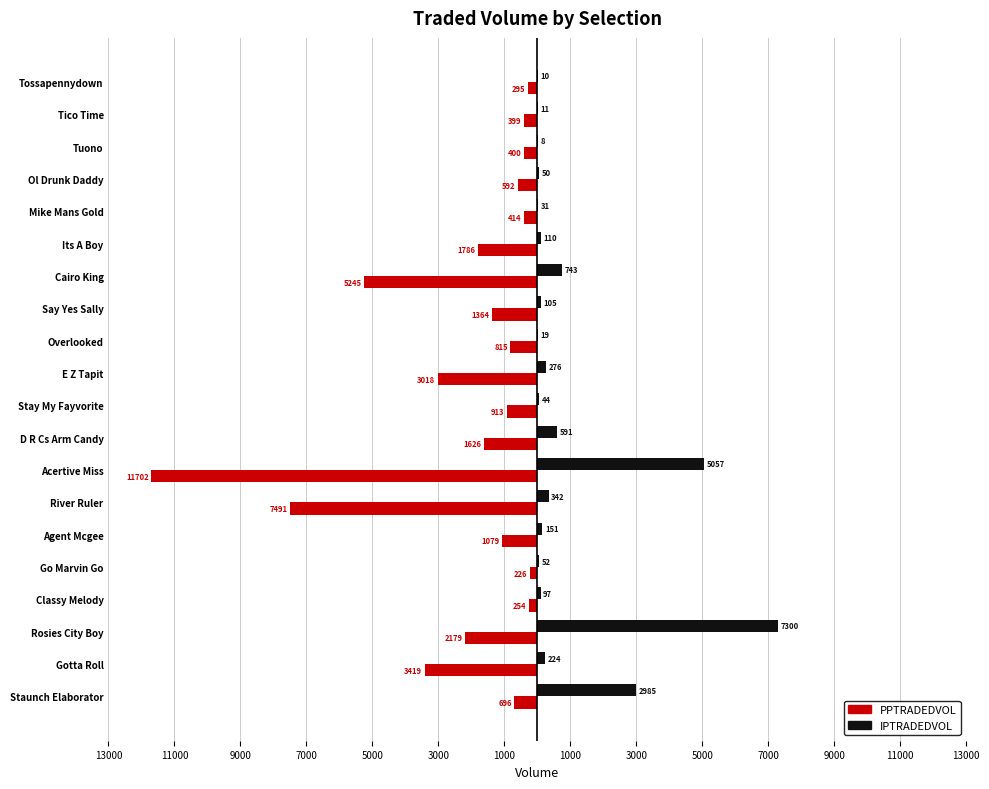

Reading left to right, what are all the values shown in this chart?

PPTRADEDVOL: -696.5	-3419.2	-2179.3	-254.5	-226.5	-1079.8	-7491.8	-11702.7	-1626.8	-913.1	-3018.1	-815.2	-1364.0	-5245.8	-1786.4	-414.3	-592.3	-400.5	-399.5	-295.1
IPTRADEDVOL: 2985.4	224.8	7300.5	97.2	52.5	151.7	342.1	5057.8	591.4	45.0	276.5	19.7	105.5	743.6	110.8	31.7	50.3	8.7	11.4	10.6